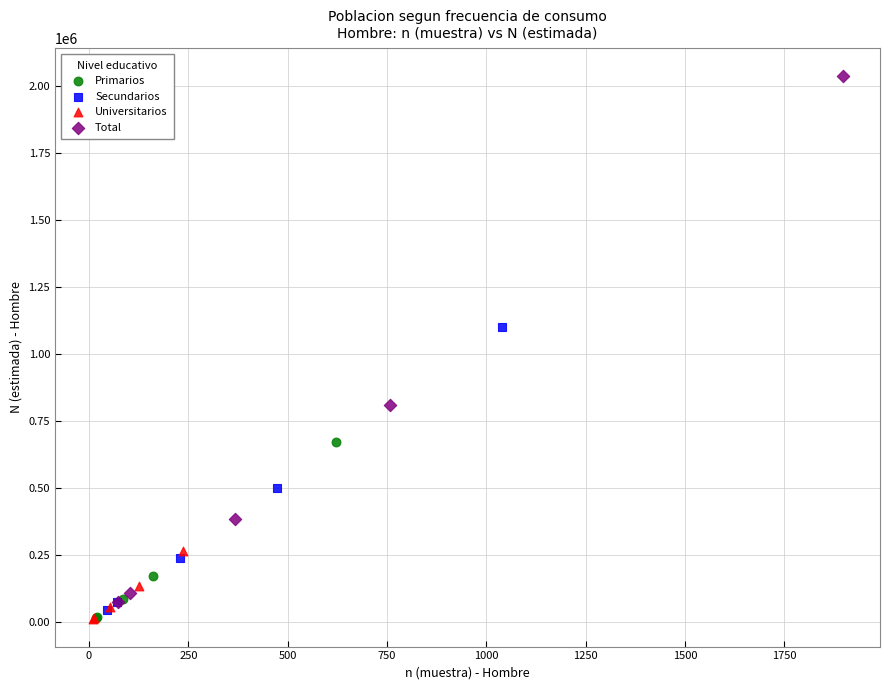

Which series has the widest spread of Y values?

Total